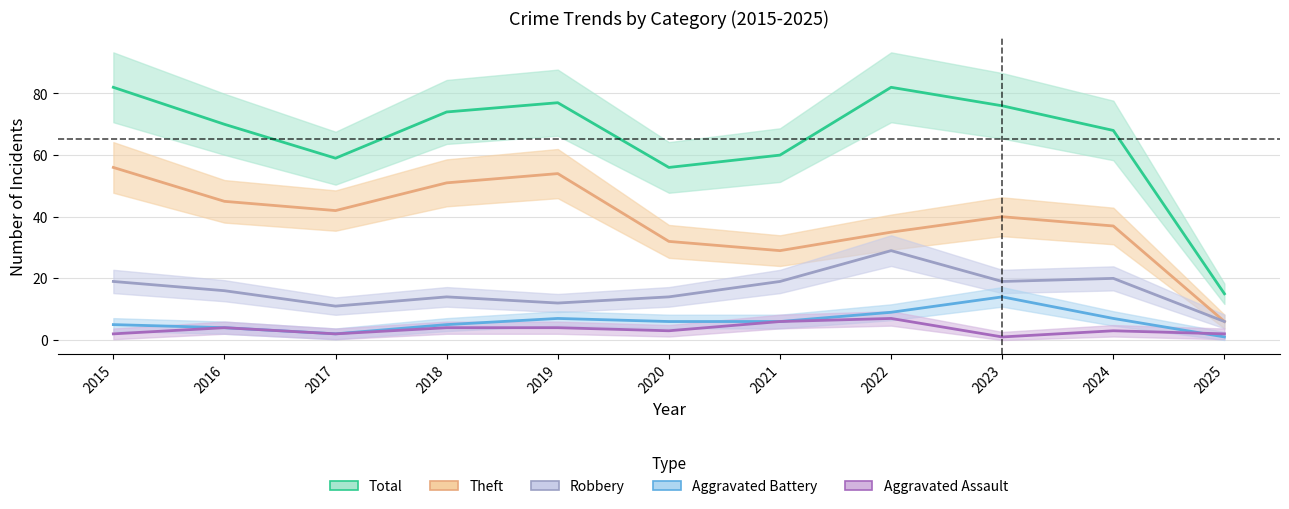

What is the value of the Theft point at the 4th from the left?

51